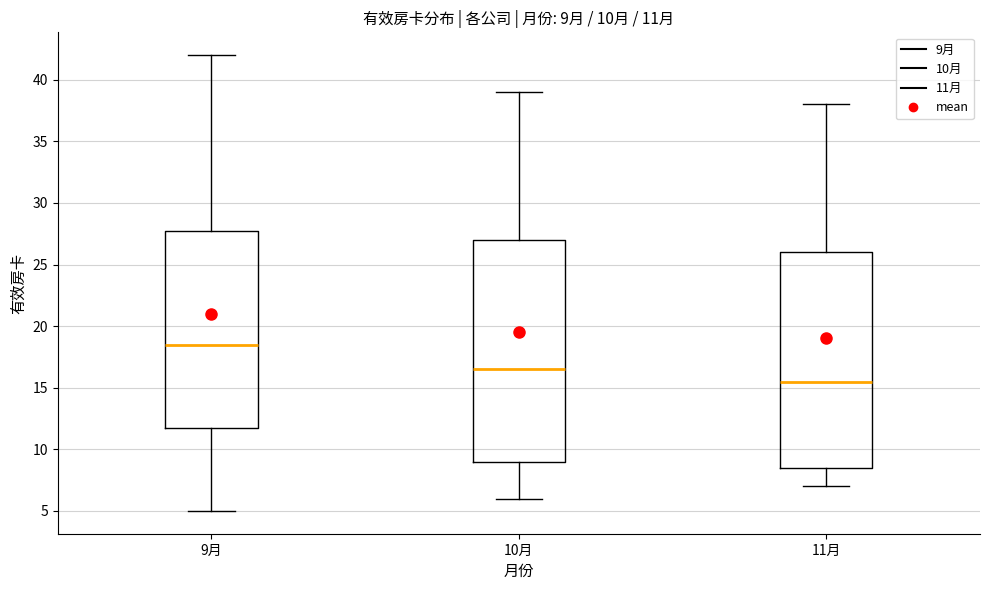

Which box has the lowest median line?

11月